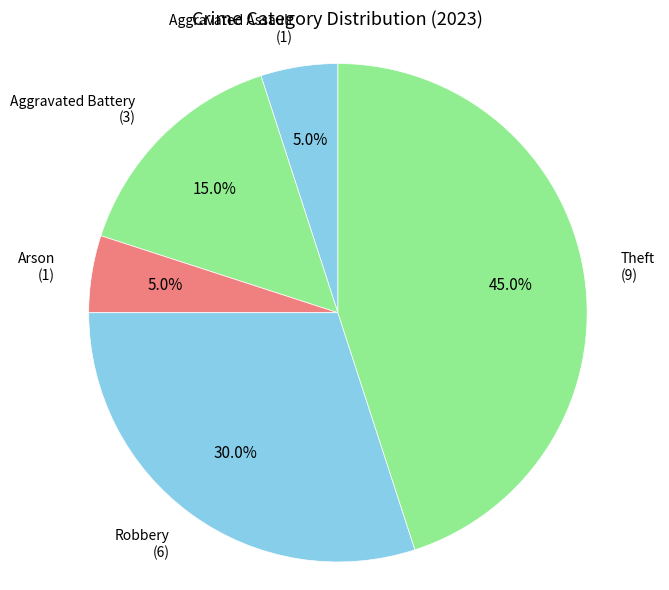

Combined, do Robbery and Aggravated Battery account for over 50%?

No